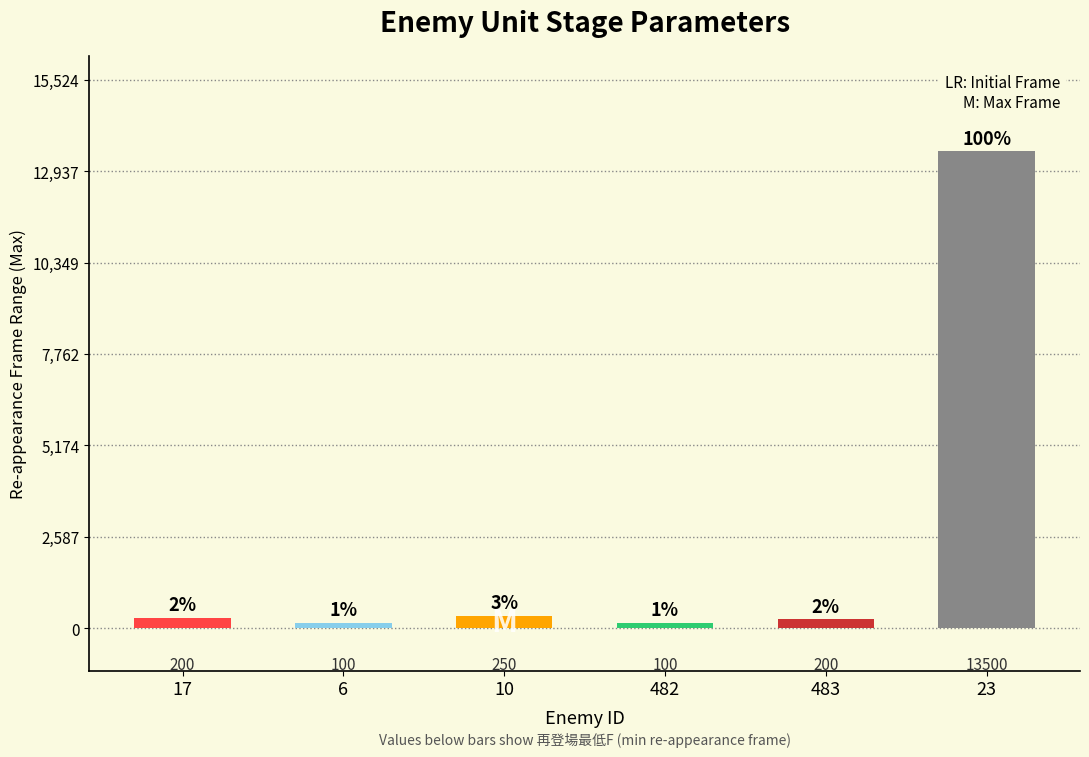

The value at 483 is 157. True or false?

False